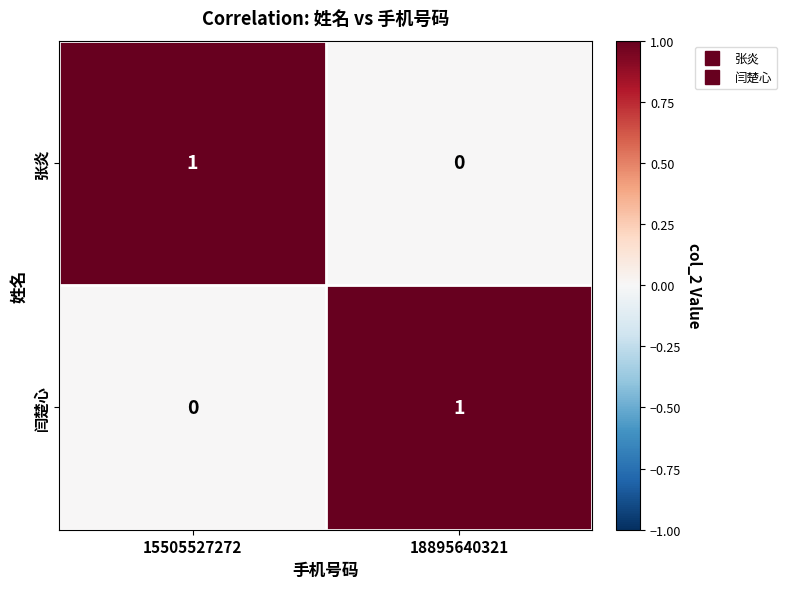

Rank the series at 15505527272 from lowest to highest value.

闫楚心, 张炎